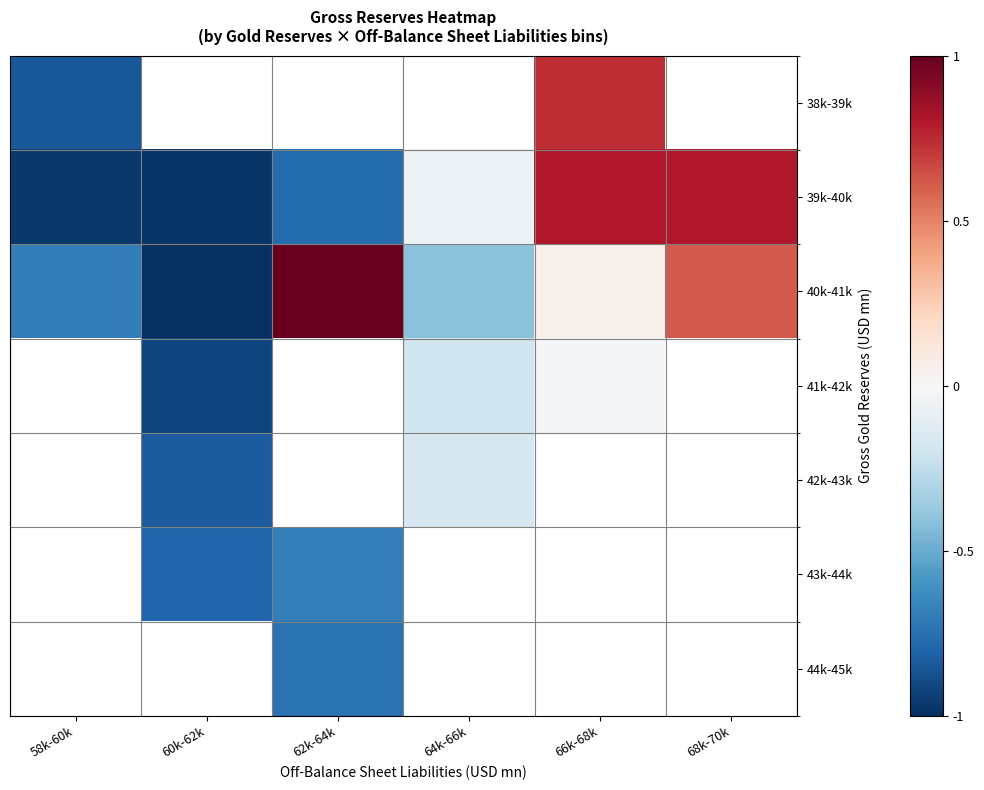

What is the approximate value of 39k-40k at 62k-64k?

-0.8